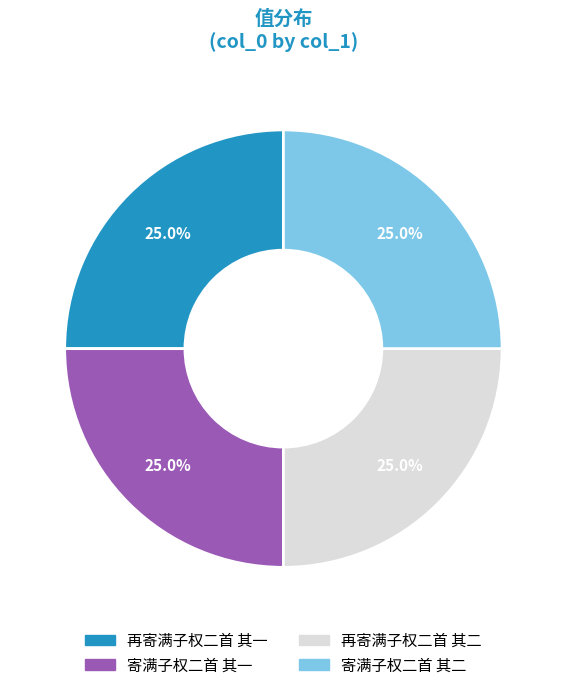

To the nearest percent, what percentage of the pie is 再寄满子权二首 其一?

25%